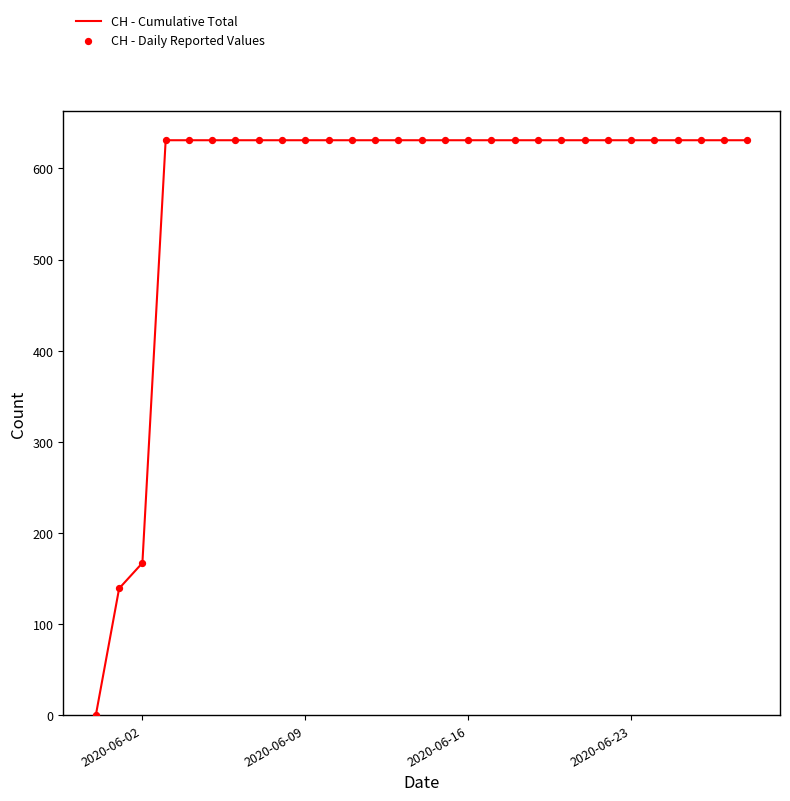

What is the difference between the maximum and minimum values?

631